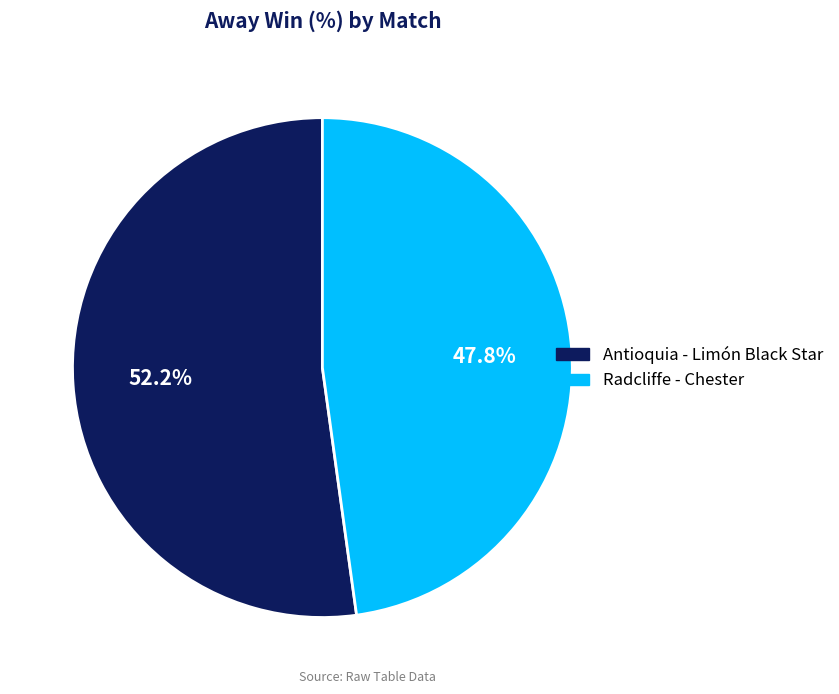

Is it true that Antioquia - Limón Black Star is 52% of the pie?

True